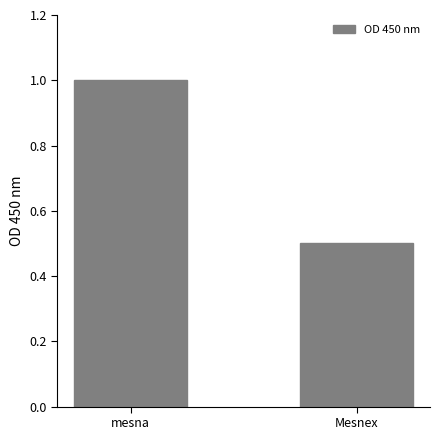

The value at mesna is 1.0. True or false?

True